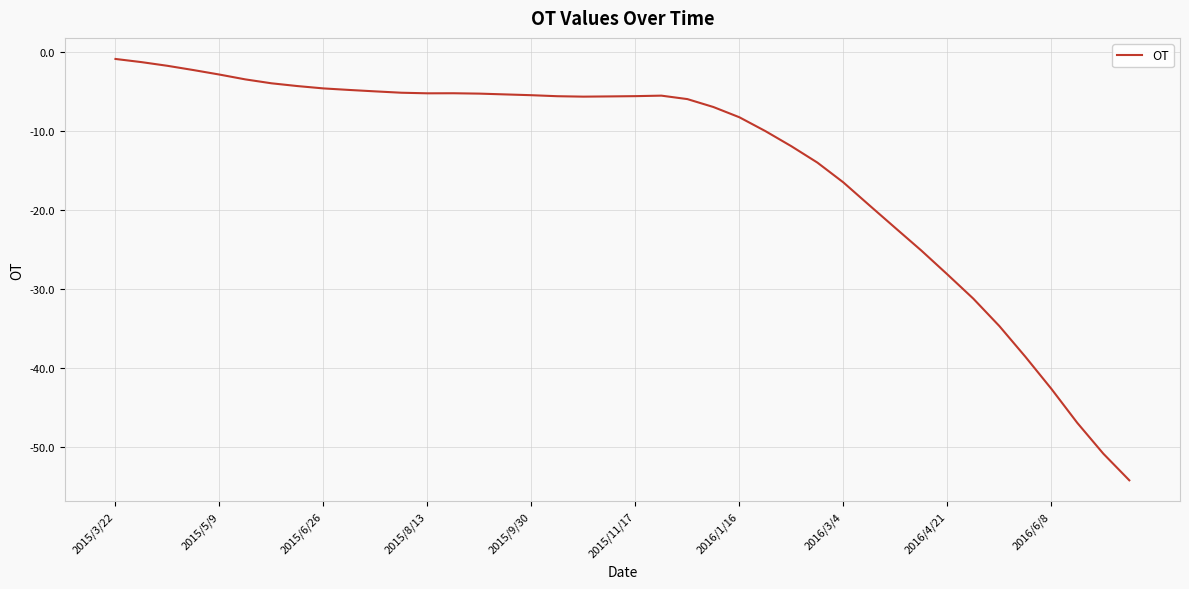

What is the minimum value shown in the chart?

-54.3